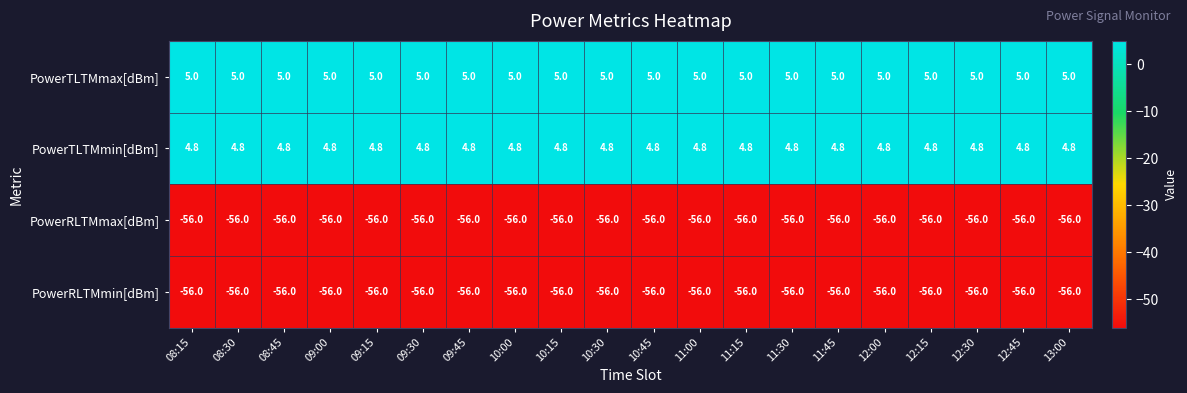

Read the PowerTLTMmin[dBm] value at 10:45.

4.8